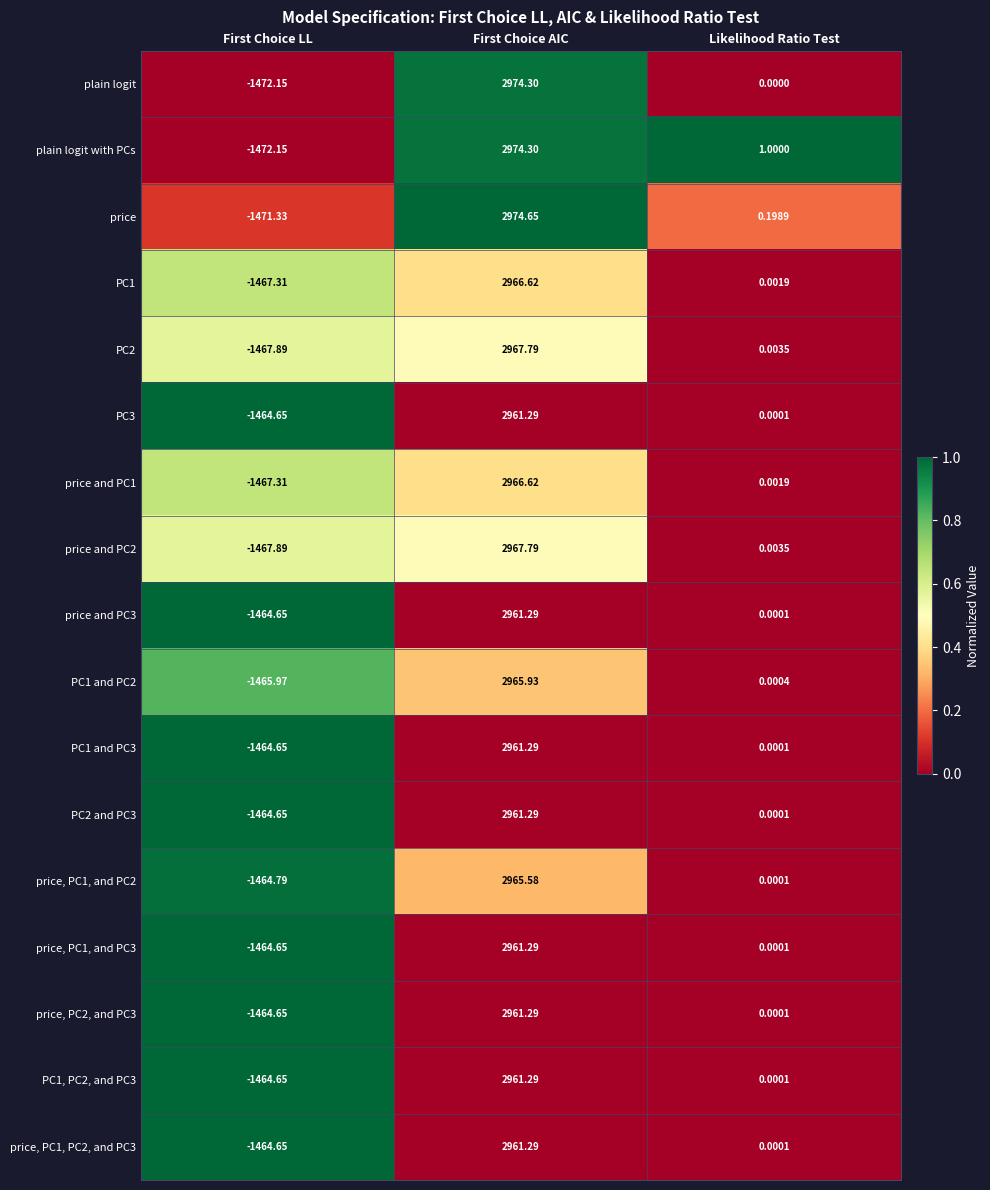

List the labels in order of price and PC1 value, largest first.

First Choice AIC, Likelihood Ratio Test, First Choice LL